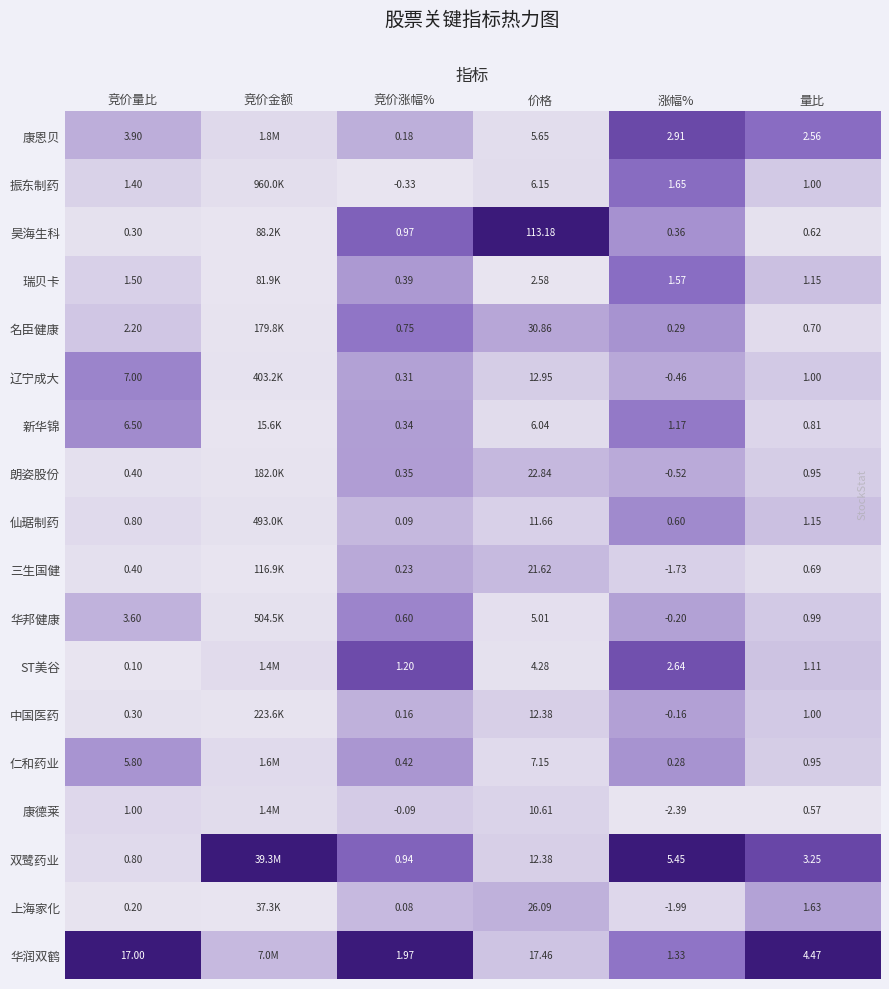

Which series changed the most between 价格 and 涨幅%?

昊海生科